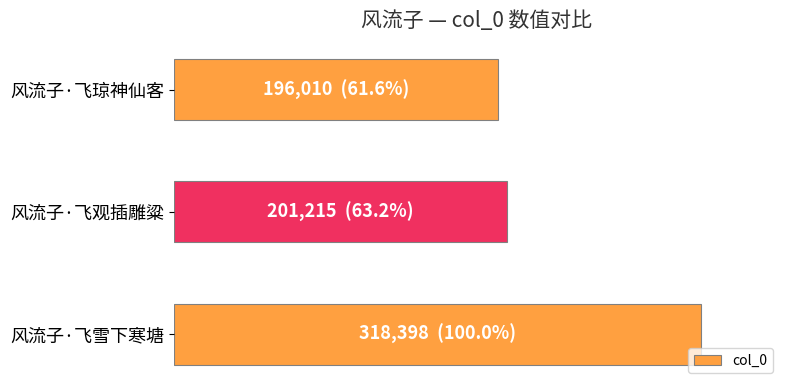

What is the greatest value displayed?

318398